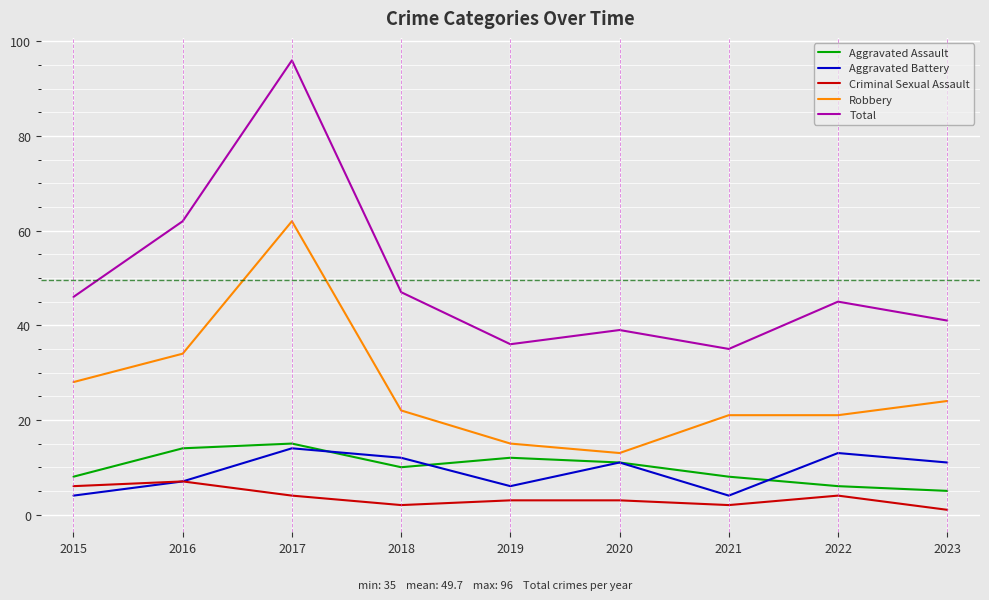

True or false: Total has a value of 21 at 2019.

False